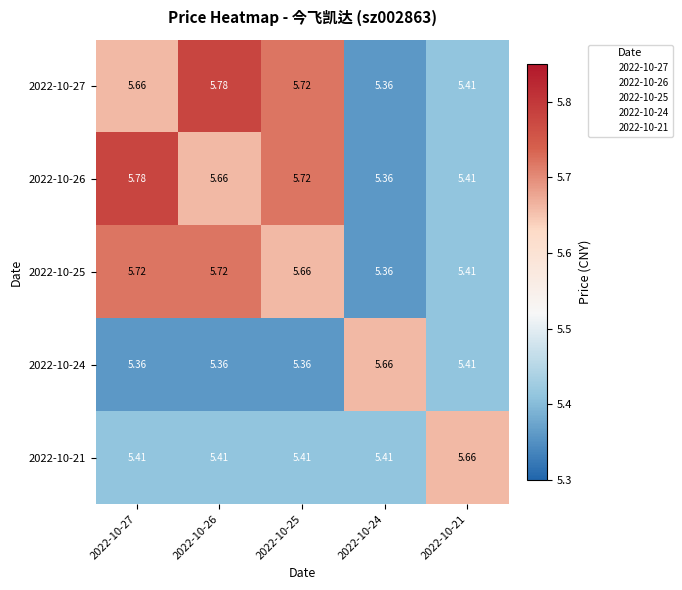

Is the value of 2022-10-24 at 2022-10-25 greater than the value of 2022-10-27 at 2022-10-27?

No